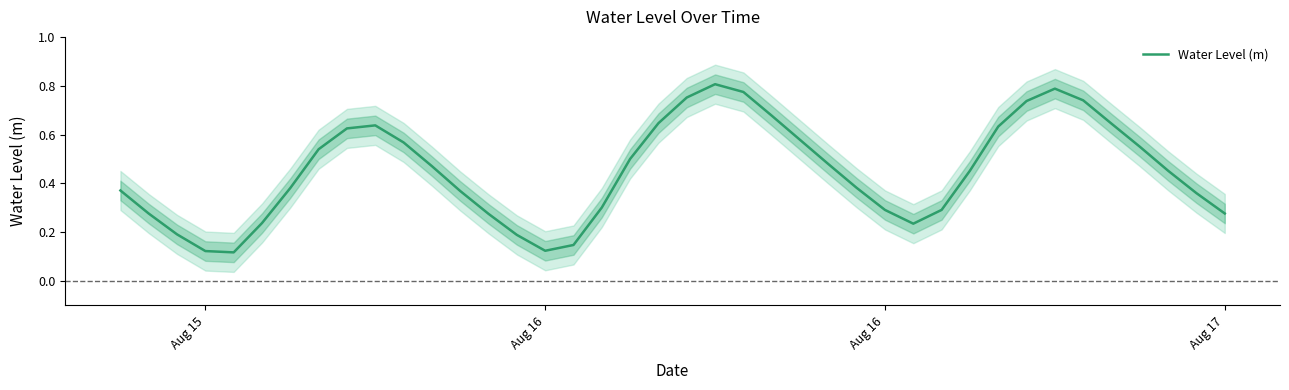

What is the value of the 25th point from the left?

0.6